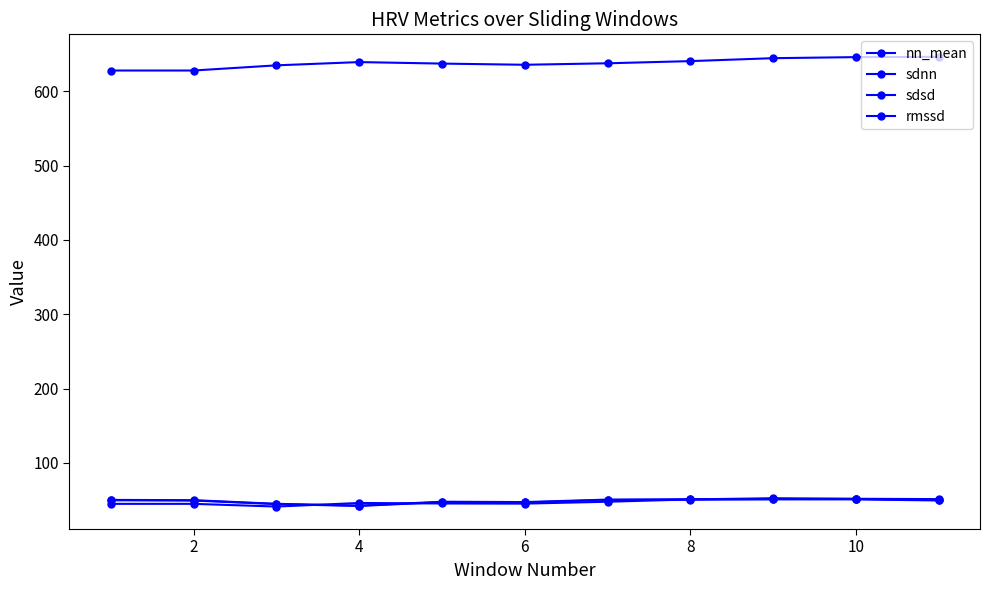

True or false: sdsd and nn_mean cross at least once.

False